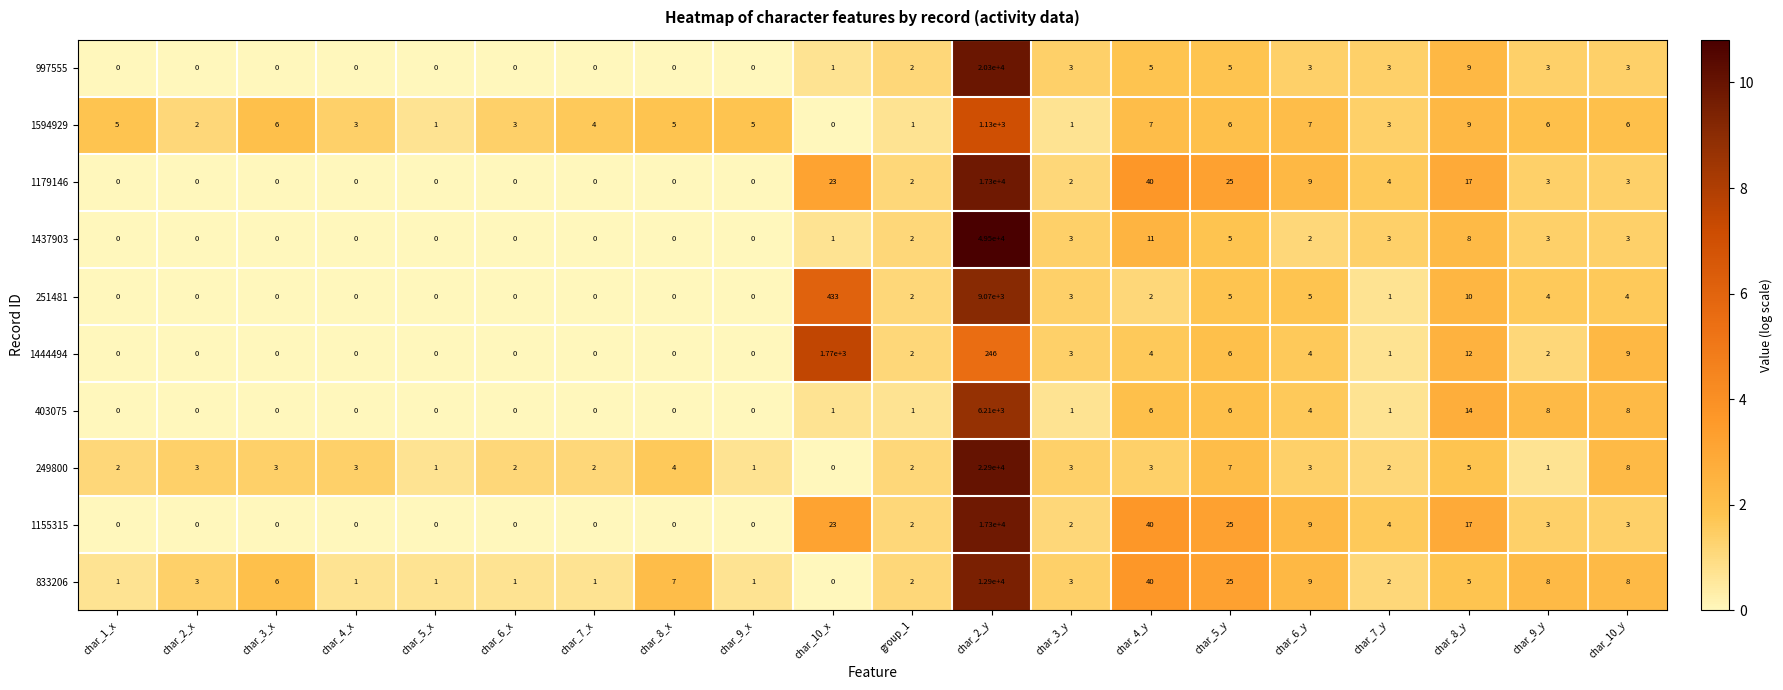

Is the value of 1155315 at char_5_y greater than the value of 1437903 at char_3_x?

Yes